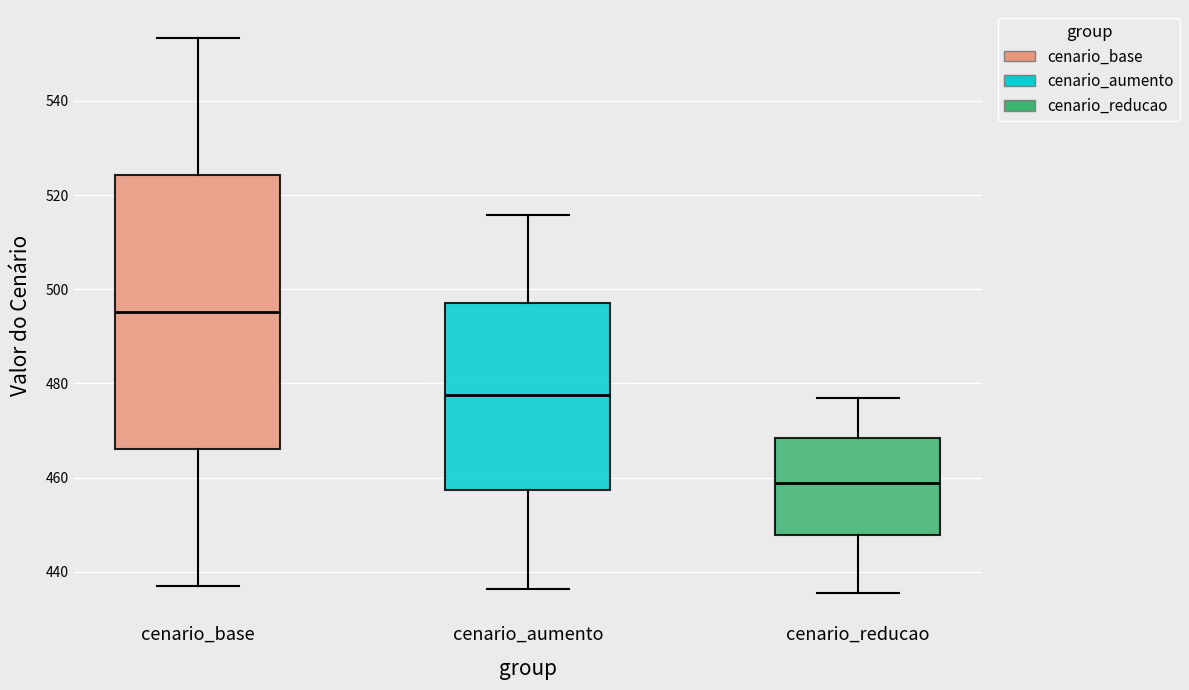

Which box is the tallest, from its lower edge to its upper edge?

cenario_base